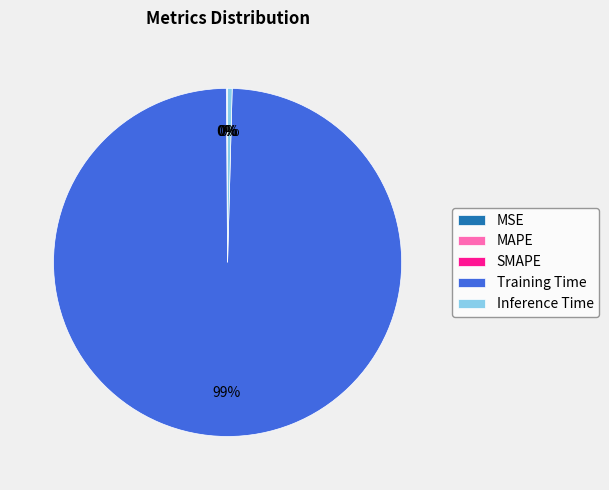

To the nearest percent, what is the average slice percentage?

20%